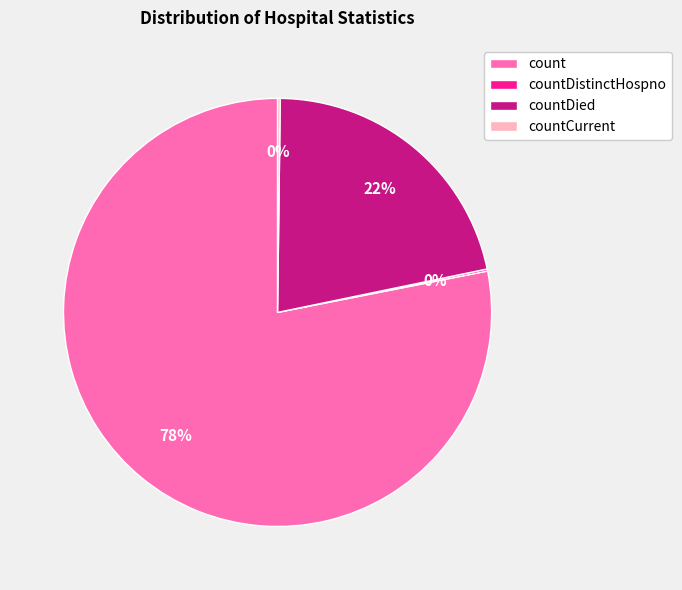

Which category has the biggest portion of the pie?

count